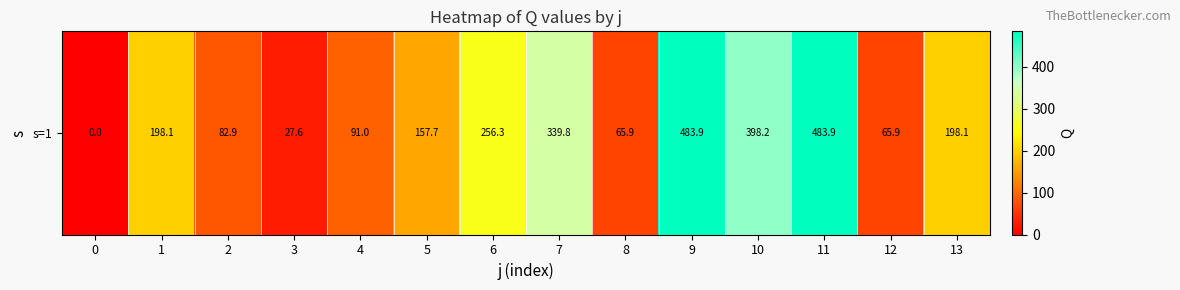

What value does the data have at 6?

256.3